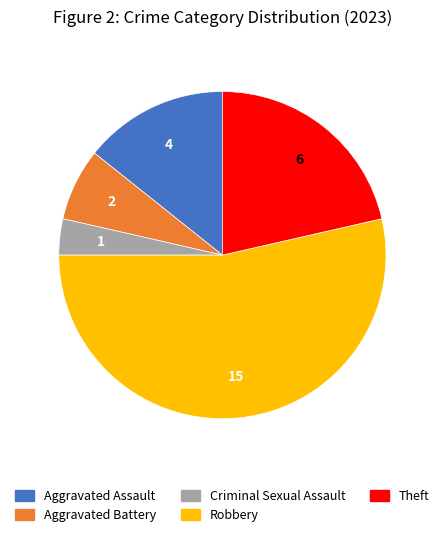

Count the number of slices in the pie.

5